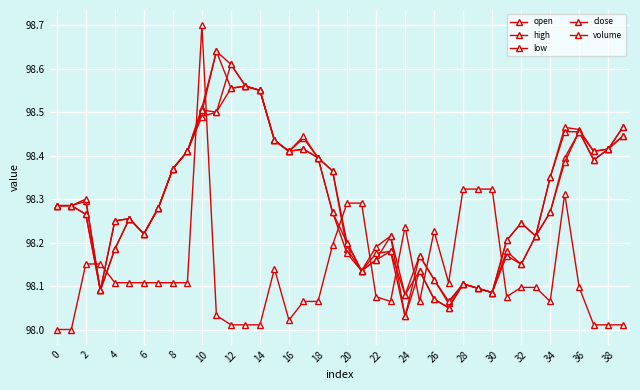

What is the average value of the volume series?

98.1